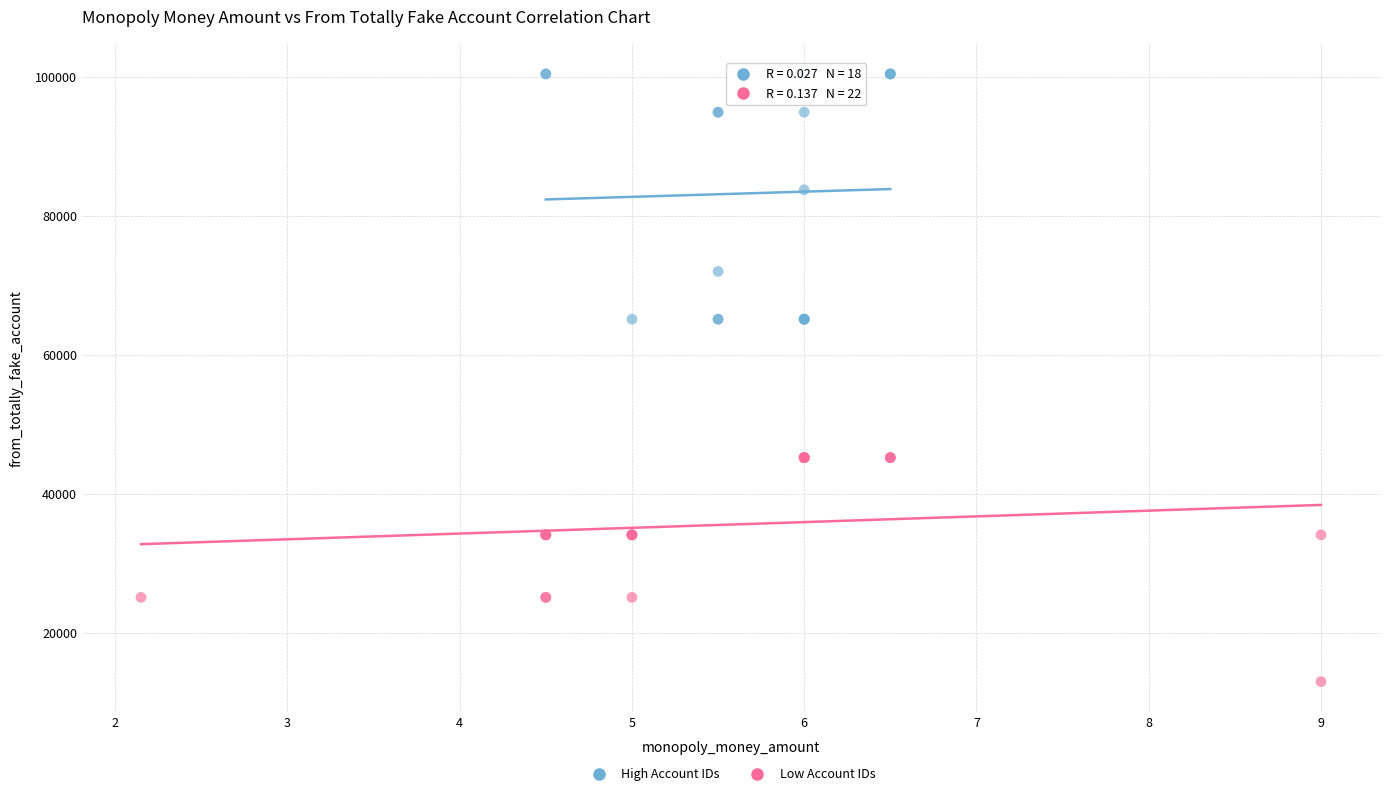

Which series has the largest Y range (max minus min)?

High Account IDs